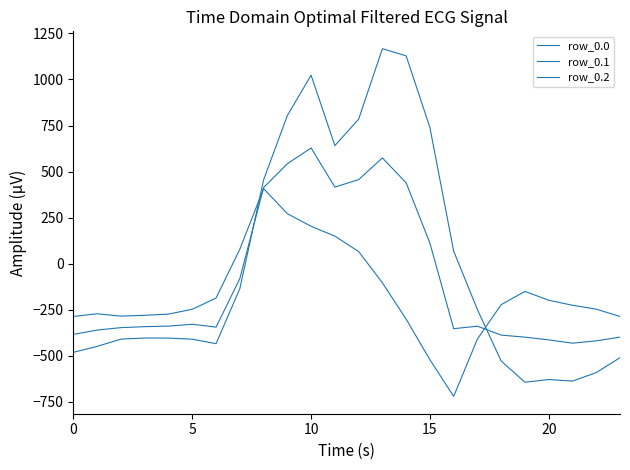

Reading right to left, what are all the values shown in this chart?

row_0.0: -511.3	-592.3	-638.4	-629.9	-644.5	-529.6	-250.3	67.6	739.0	1128.3	1167.2	784.4	640.9	1023.2	804.0	454.2	-136.4	-435.0	-410.8	-404.9	-404.4	-410.3	-449.5	-482.0
row_0.1: -399.4	-419.9	-432.4	-414.5	-399.7	-388.5	-340.1	-353.7	111.1	438.6	574.0	456.1	415.4	628.1	542.1	412.6	-81.6	-345.2	-329.5	-339.6	-342.7	-347.9	-361.1	-384.6
row_0.2: -287.5	-247.4	-226.4	-199.2	-151.1	-223.1	-409.5	-721.2	-522.2	-301.9	-104.4	65.2	149.1	202.5	271.1	407.2	77.9	-187.1	-248.1	-274.4	-281.0	-285.5	-272.7	-287.1